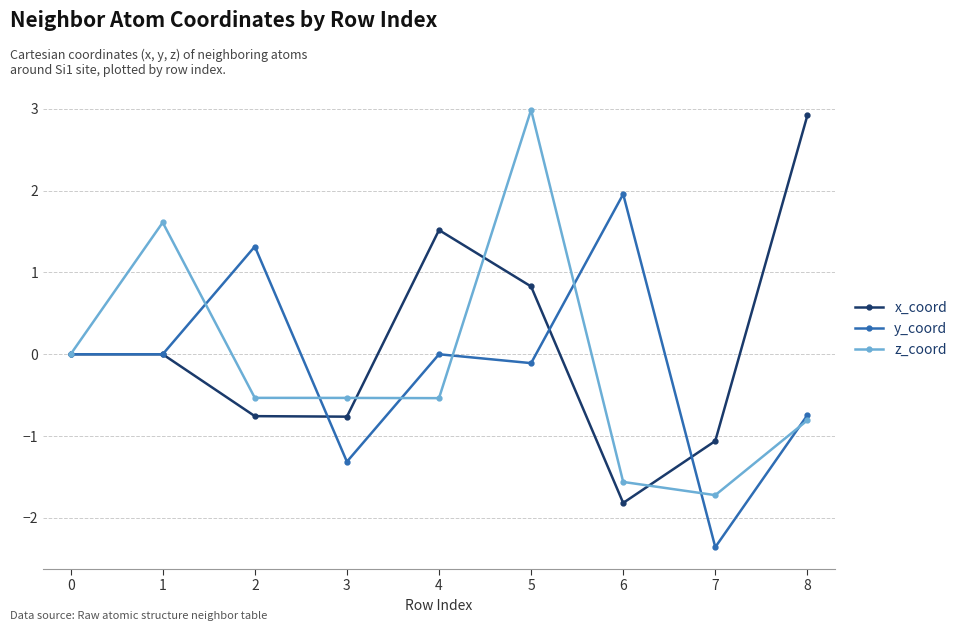

The x_coord series shows -1.1 at 7. True or false?

True